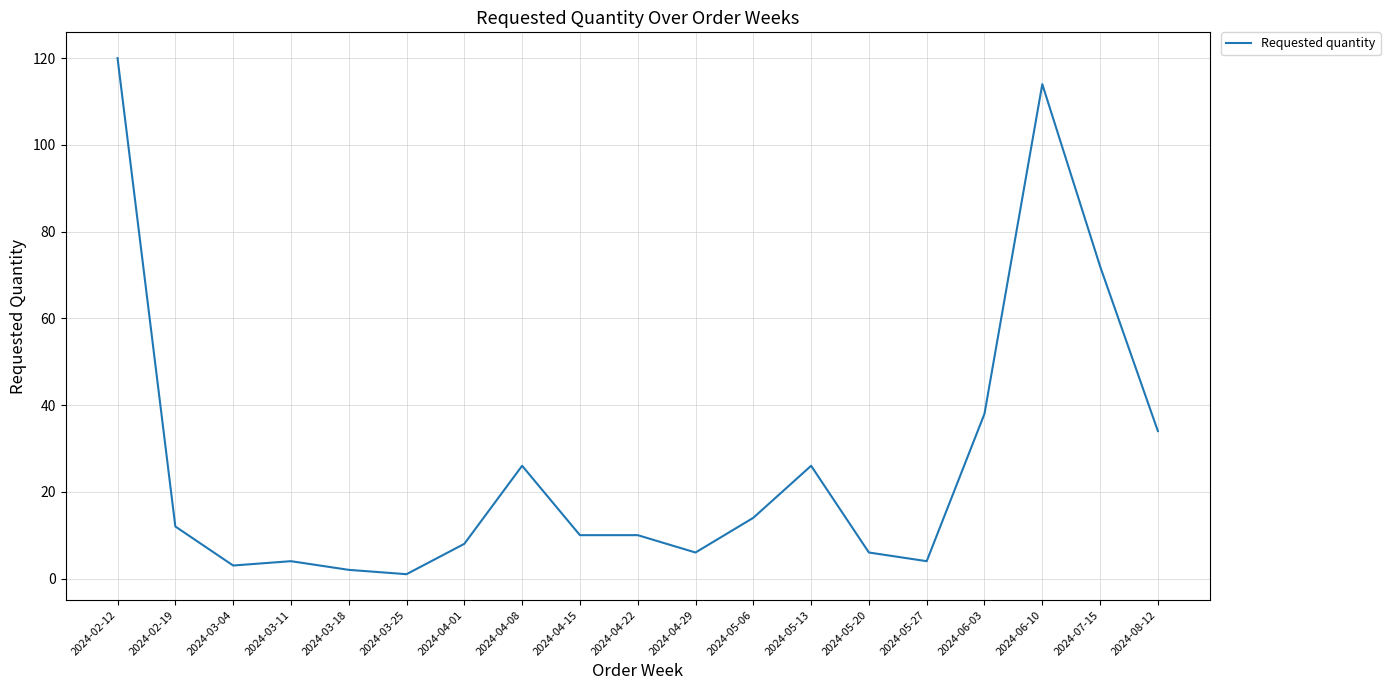

Reading right to left, what are all the values shown in this chart?

34	72	114	38	4	6	26	14	6	10	10	26	8	1	2	4	3	12	120